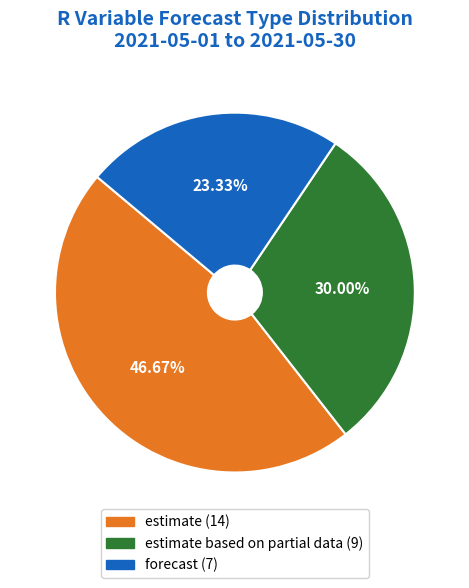

Is there a majority slice in this chart?

No